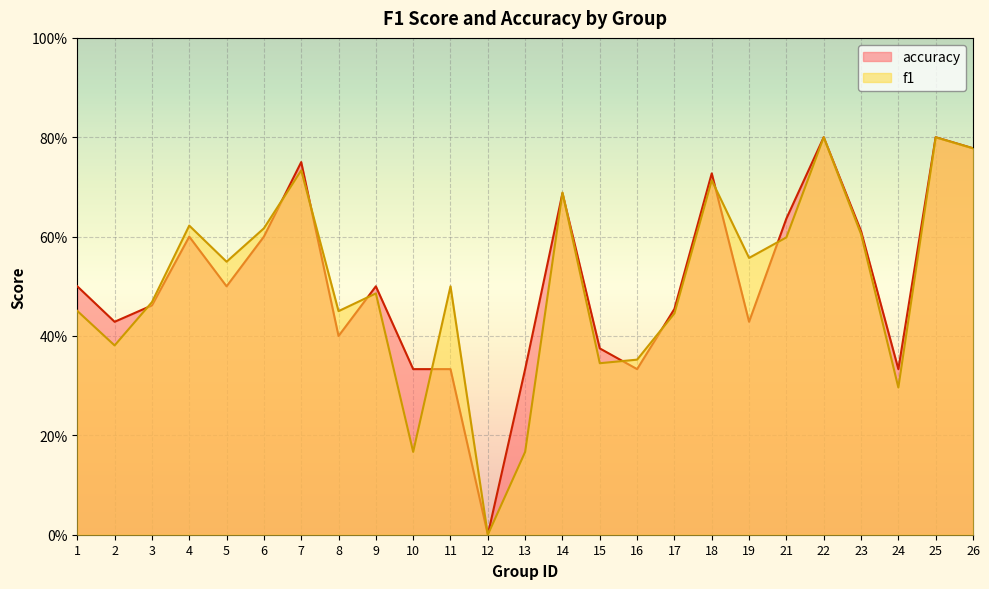

Reading left to right, list all the values displayed in this chart.

f1: 1=0.5	2=0.4	3=0.5	4=0.6	5=0.5	6=0.6	7=0.7	8=0.5	9=0.5	10=0.2	11=0.5	12=0.0	13=0.2	14=0.7	15=0.3	16=0.4	17=0.4	18=0.7	19=0.6	21=0.6	22=0.8	23=0.6	24=0.3	25=0.8	26=0.8
accuracy: 1=0.5	2=0.4	3=0.5	4=0.6	5=0.5	6=0.6	7=0.8	8=0.4	9=0.5	10=0.3	11=0.3	12=0.0	13=0.3	14=0.7	15=0.4	16=0.3	17=0.5	18=0.7	19=0.4	21=0.6	22=0.8	23=0.6	24=0.3	25=0.8	26=0.8